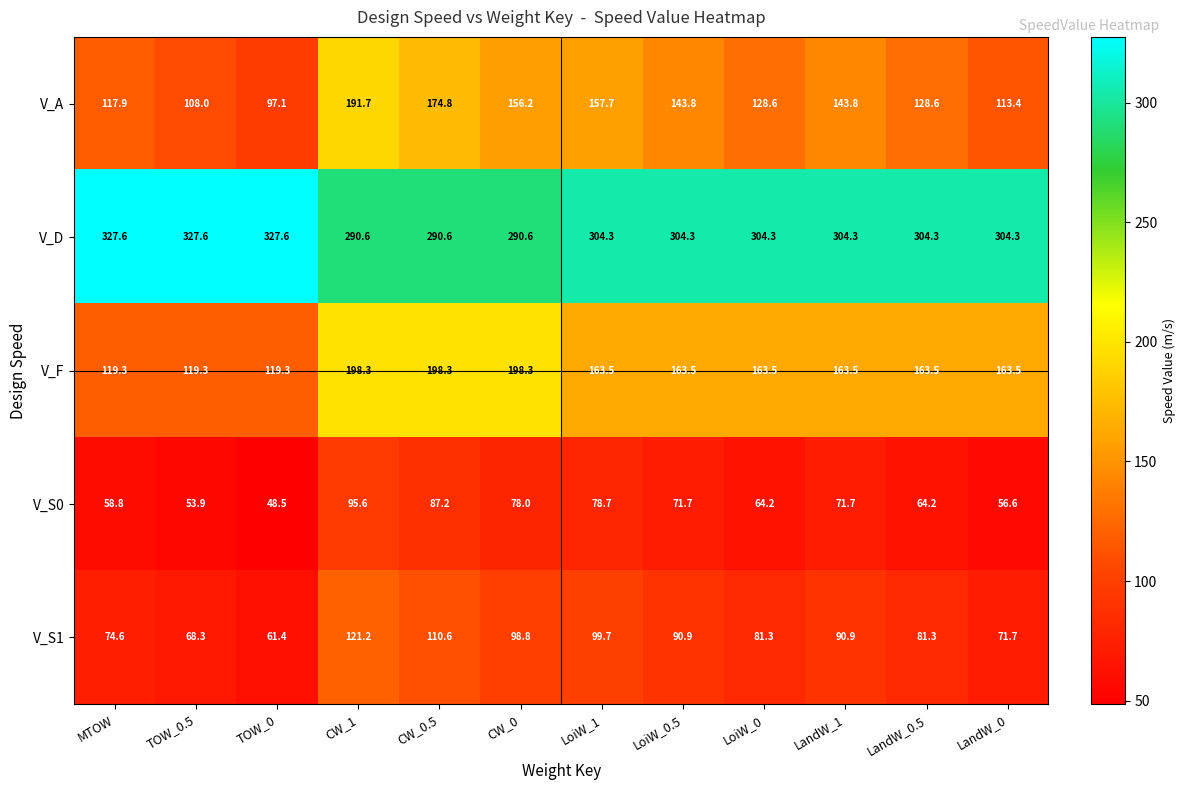

What is the greatest value displayed?

327.6